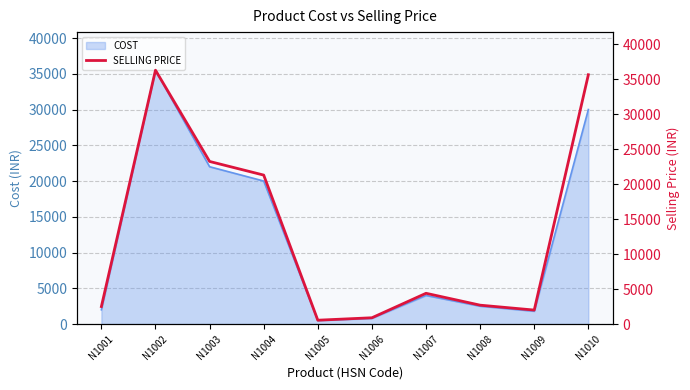

What is the maximum value shown in the chart?

36300